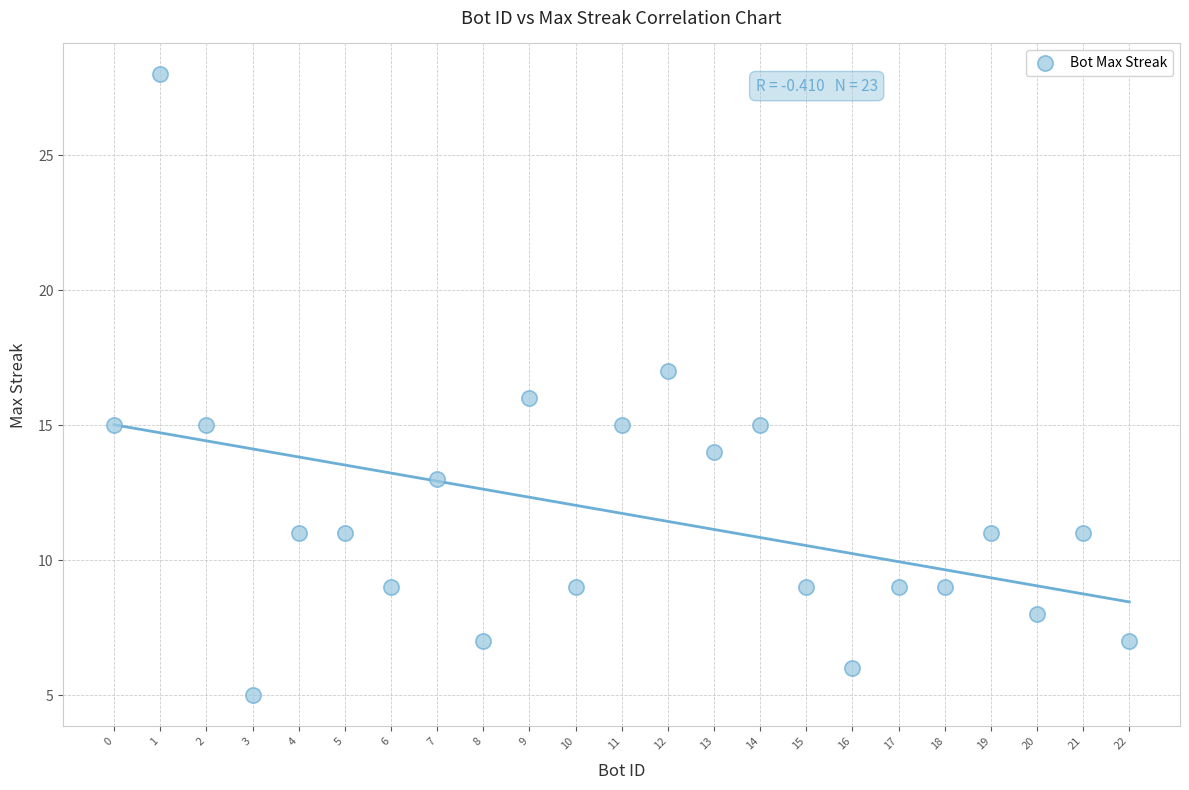

What is the range of Y values (max minus min)?

23